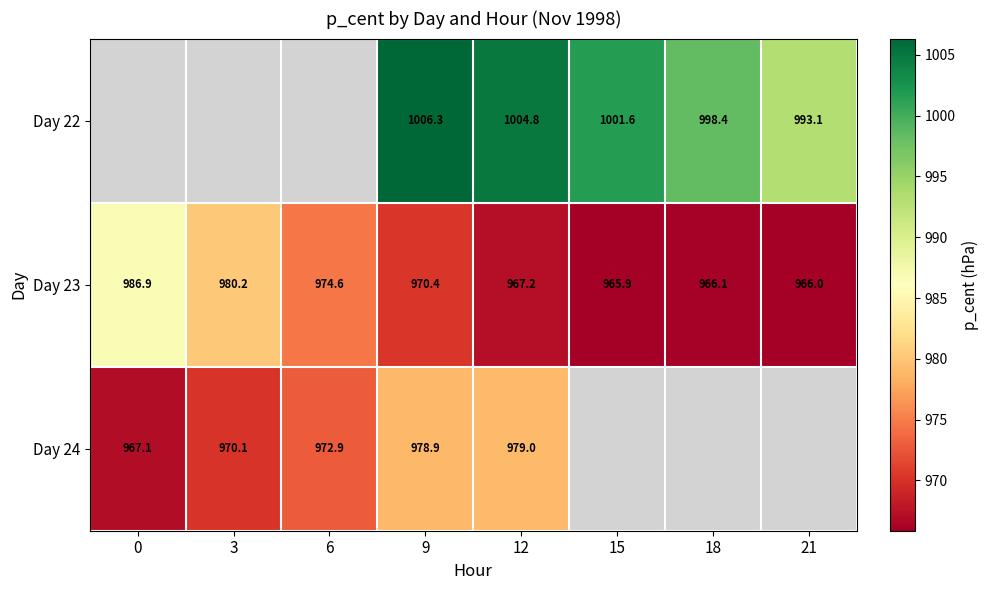

What value does the Day 23 series have at 21?

966.0